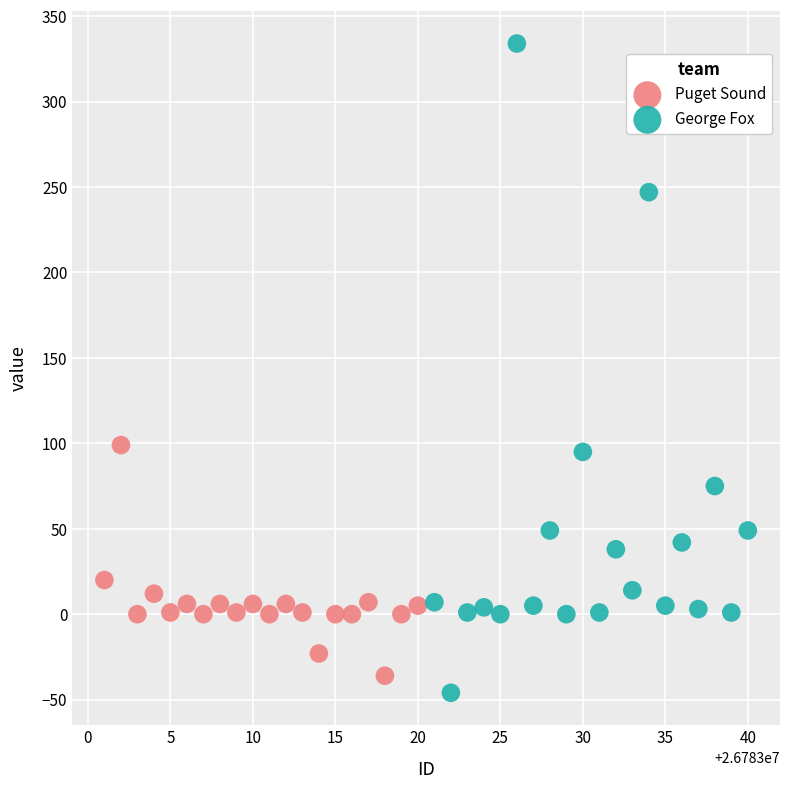

Which series reaches the maximum Y coordinate?

George Fox